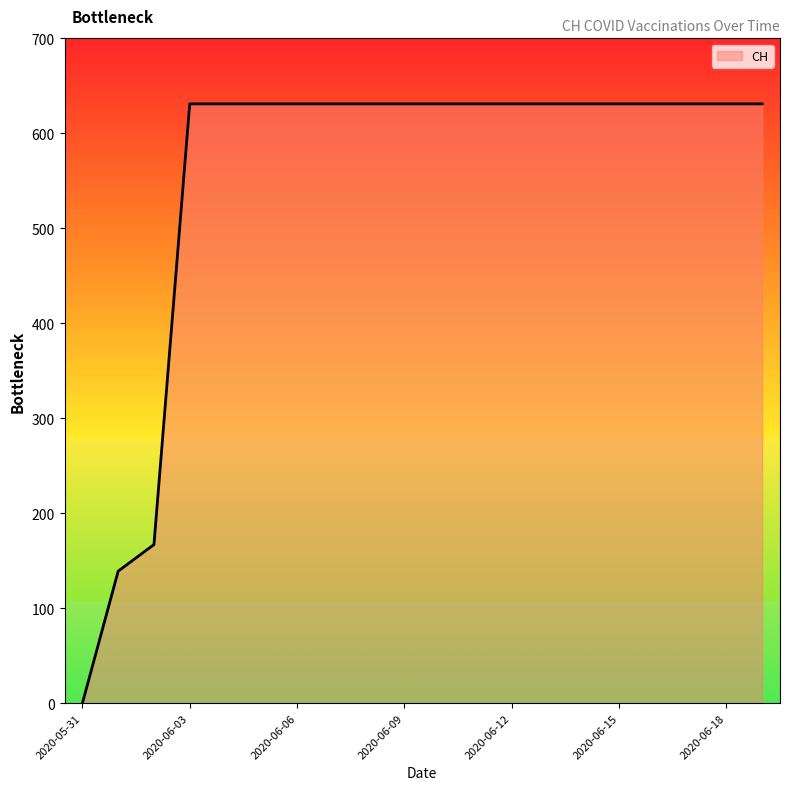

What is the greatest value displayed?

631